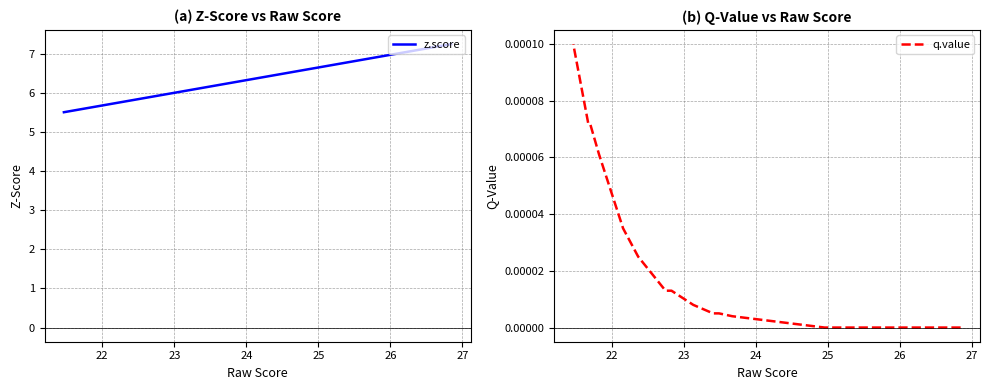

True or false: z.score and q.value cross at least once.

False